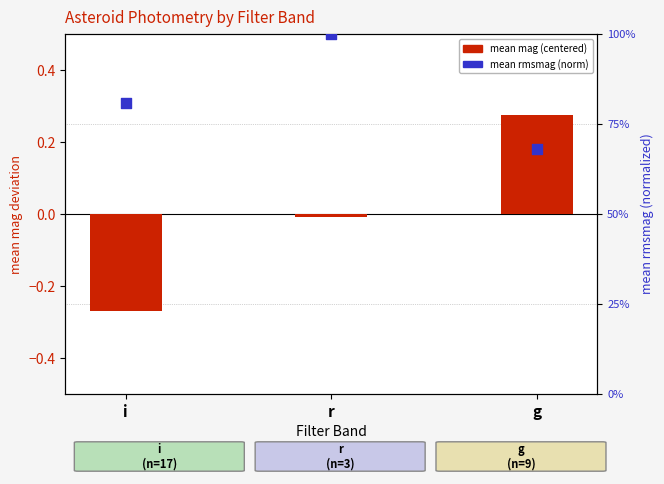

What are all the series names shown in the legend?

mean mag (centered), mean rmsmag (norm)